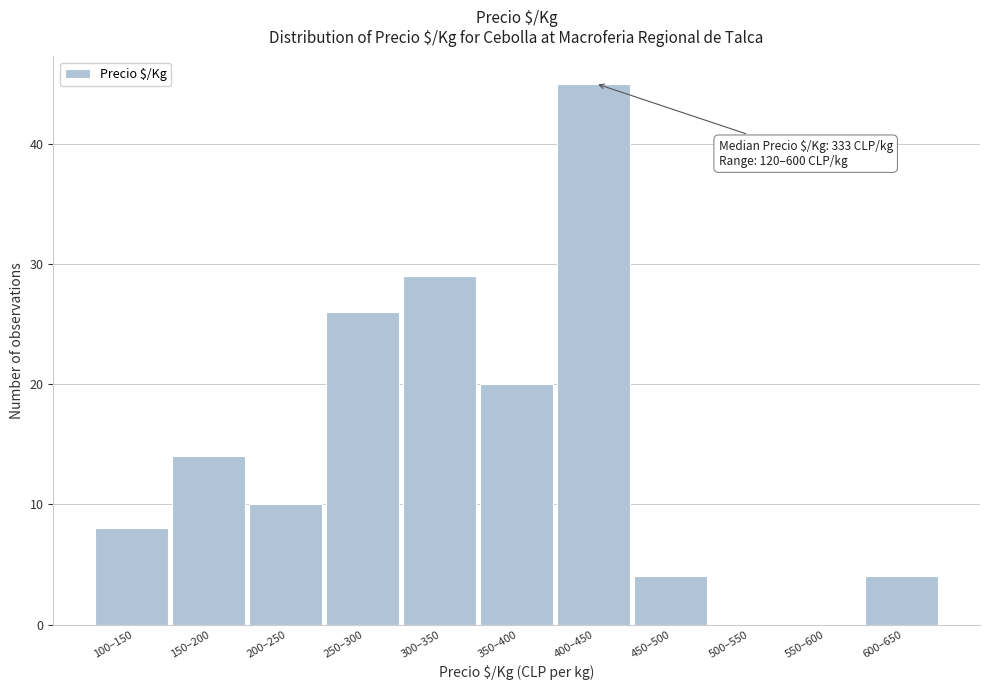

Reading right to left, transcribe all the data shown in this chart.

600–650=4	550–600=0	500–550=0	450–500=4	400–450=45	350–400=20	300–350=29	250–300=26	200–250=10	150–200=14	100–150=8